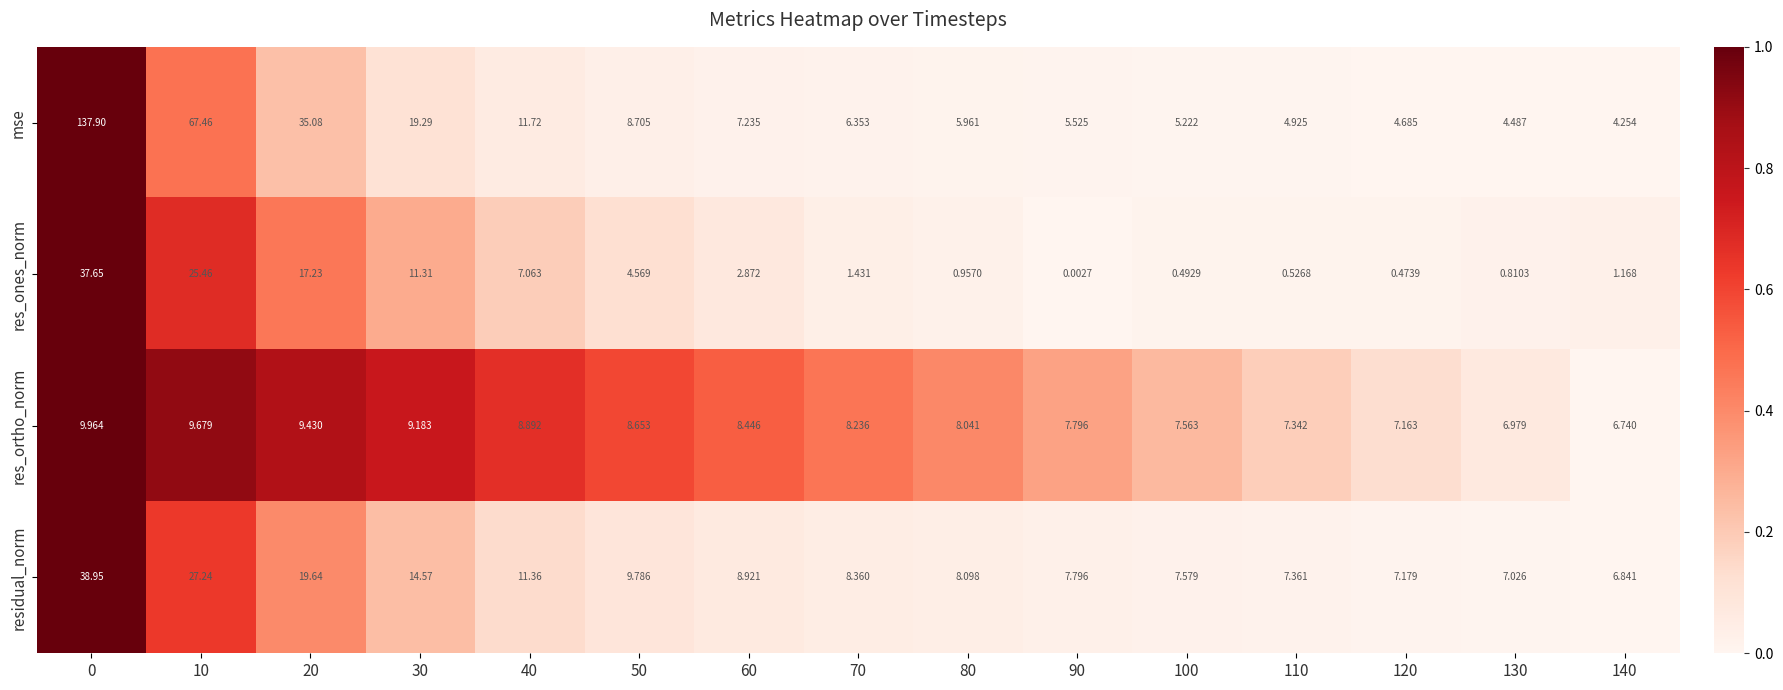

Rank the series at 50 from highest to lowest value.

residual_norm, mse, res_ortho_norm, res_ones_norm